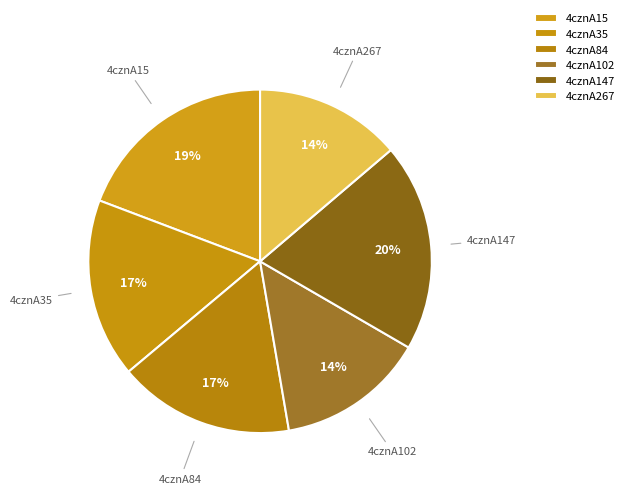

How many slices are in this pie chart?

6